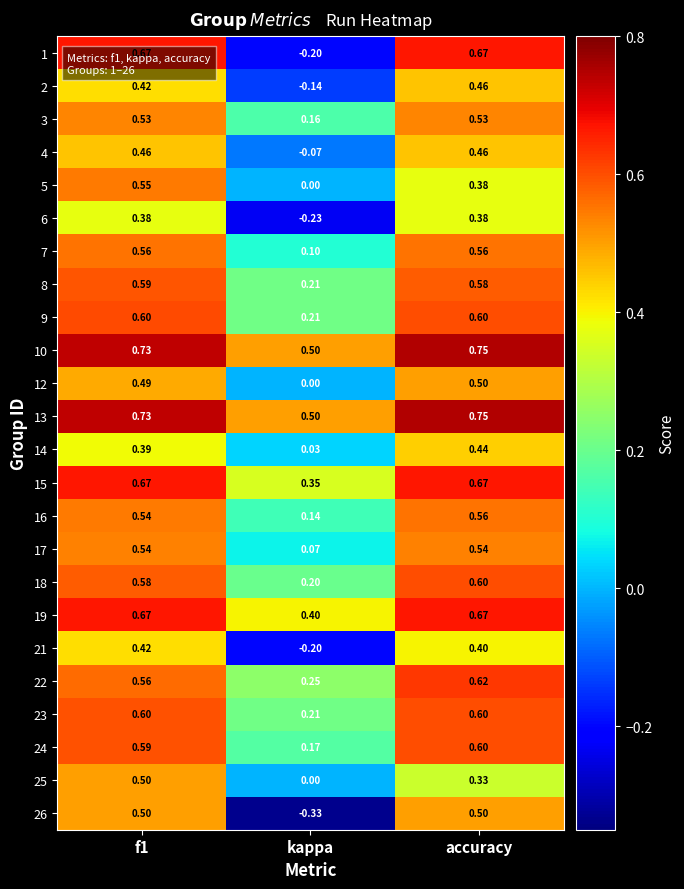

Which category has the lowest value across all series?

kappa